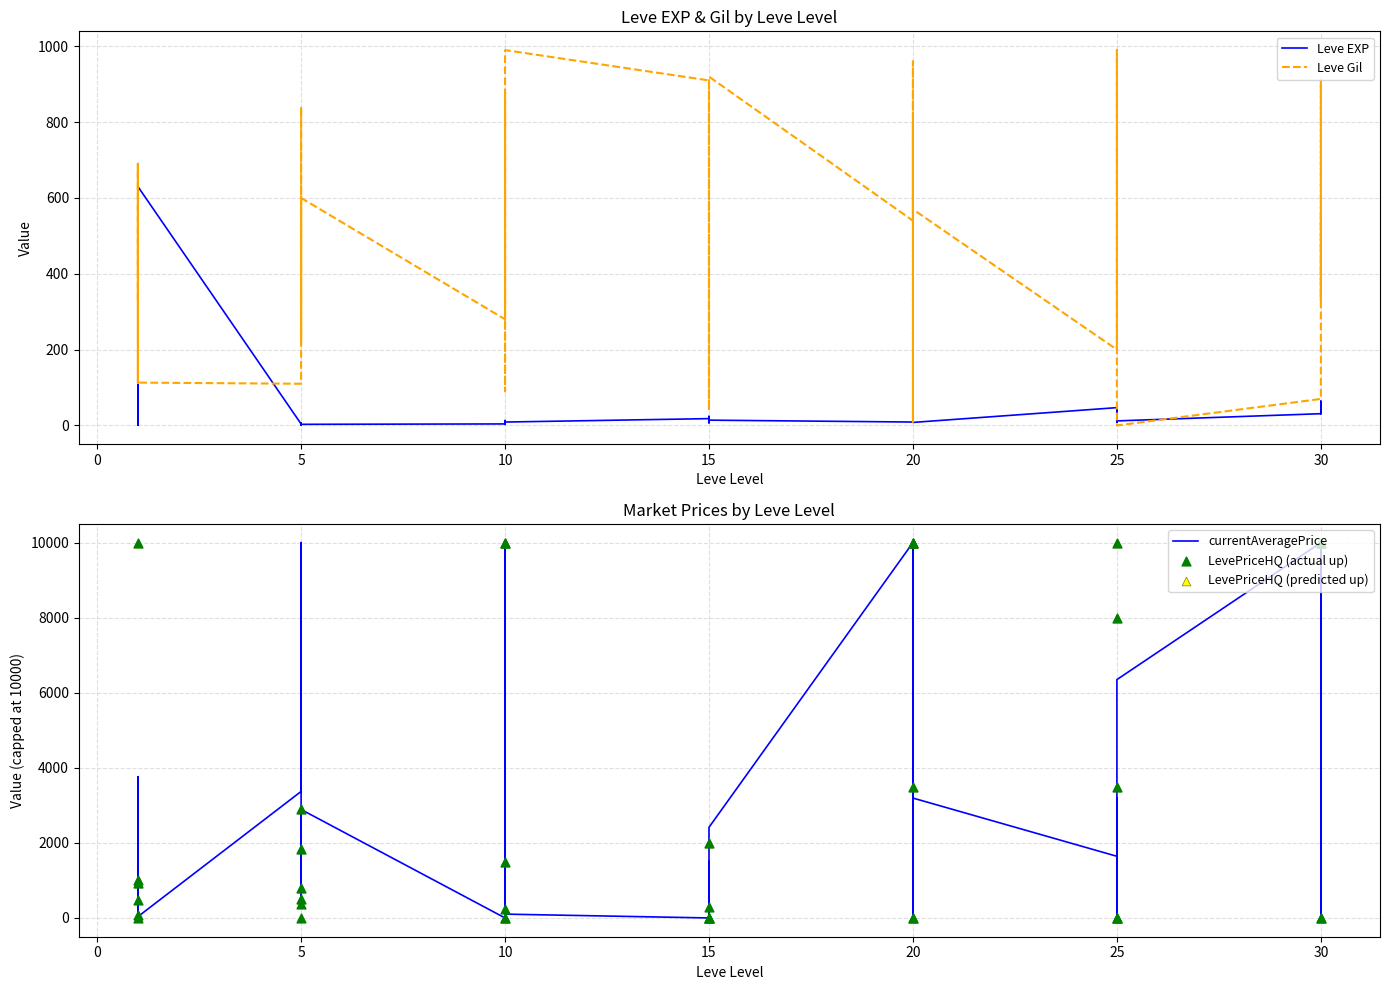

Which series contains the lowest Y value?

Leve Gil